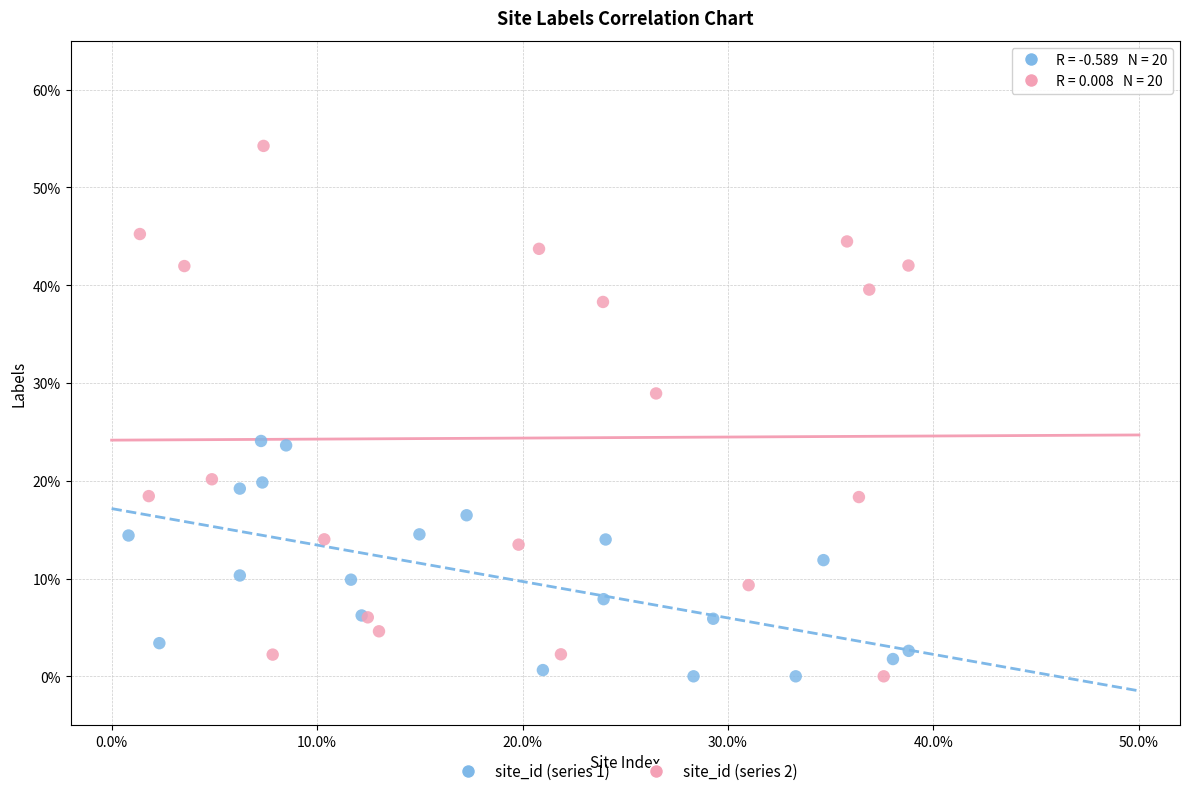

Which series reaches the maximum Y coordinate?

site_id (series 2)